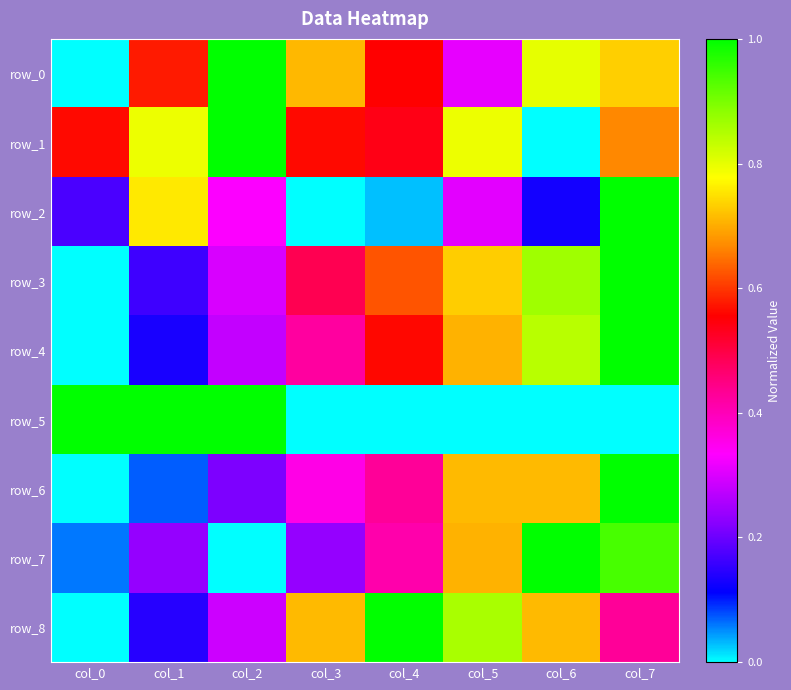

Reading right to left, what are all the values shown in this chart?

row_0: col_7=0.7	col_6=0.8	col_5=0.3	col_4=0.6	col_3=0.7	col_2=1.0	col_1=0.6	col_0=0.0
row_1: col_7=0.7	col_6=0.0	col_5=0.8	col_4=0.5	col_3=0.6	col_2=1.0	col_1=0.8	col_0=0.6
row_2: col_7=1.0	col_6=0.1	col_5=0.3	col_4=0.0	col_3=0.0	col_2=0.3	col_1=0.8	col_0=0.2
row_3: col_7=1.0	col_6=0.9	col_5=0.7	col_4=0.6	col_3=0.5	col_2=0.3	col_1=0.2	col_0=0.0
row_4: col_7=1.0	col_6=0.8	col_5=0.7	col_4=0.6	col_3=0.4	col_2=0.3	col_1=0.1	col_0=0.0
row_5: col_7=0.0	col_6=0.0	col_5=0.0	col_4=0.0	col_3=0.0	col_2=1.0	col_1=1.0	col_0=1.0
row_6: col_7=1.0	col_6=0.7	col_5=0.7	col_4=0.4	col_3=0.4	col_2=0.2	col_1=0.1	col_0=0.0
row_7: col_7=0.9	col_6=1.0	col_5=0.7	col_4=0.4	col_3=0.2	col_2=0.0	col_1=0.2	col_0=0.1
row_8: col_7=0.4	col_6=0.7	col_5=0.9	col_4=1.0	col_3=0.7	col_2=0.3	col_1=0.1	col_0=0.0